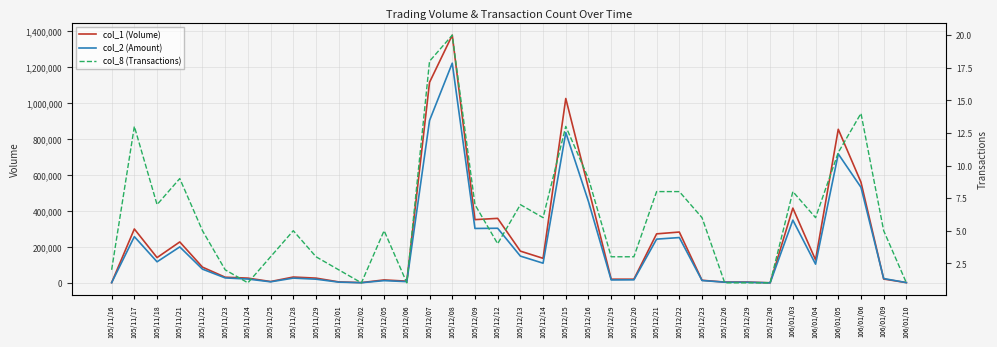

What is the approximate value of col_1 (Volume) at 105/12/23?

15000